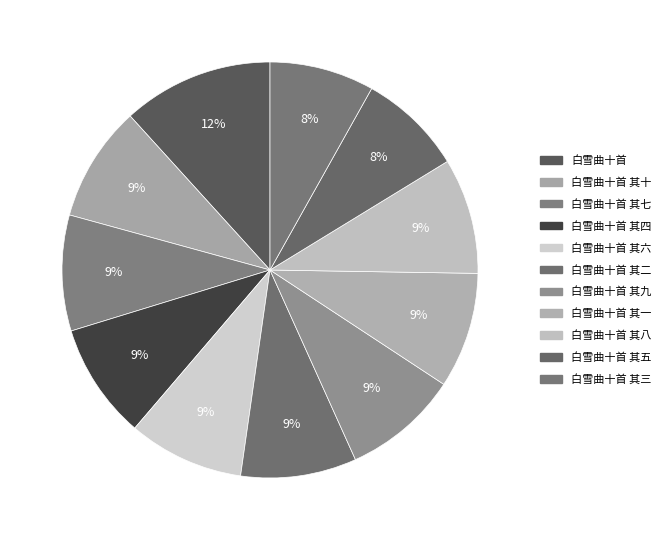

Does any single category account for the majority?

No